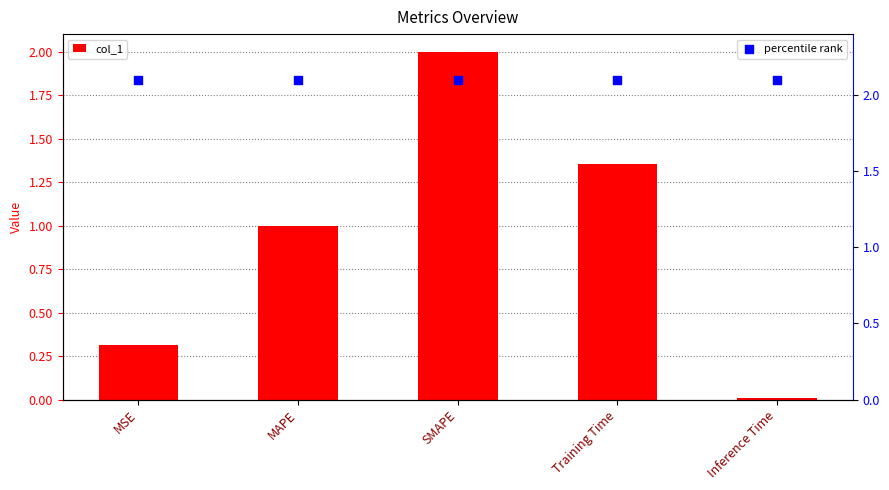

What is the total value across all series at MAPE?

3.1